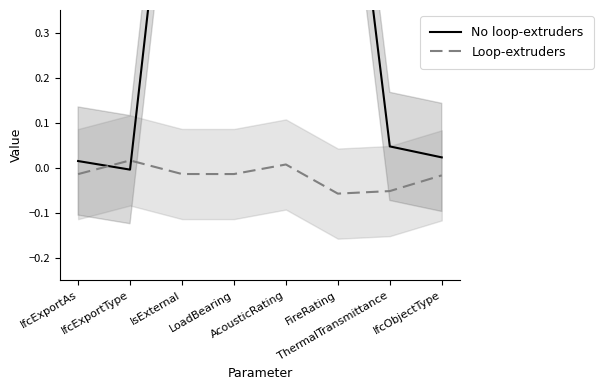

Is it true that Loop-extruders equals -0.1 at FireRating?

True